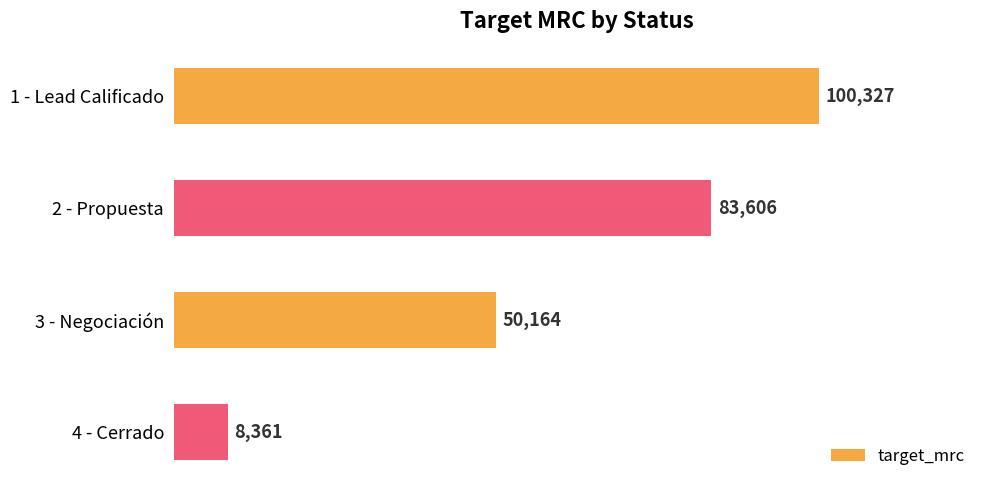

Reading top to bottom, transcribe all the data shown in this chart.

100327	83606	50164	8361